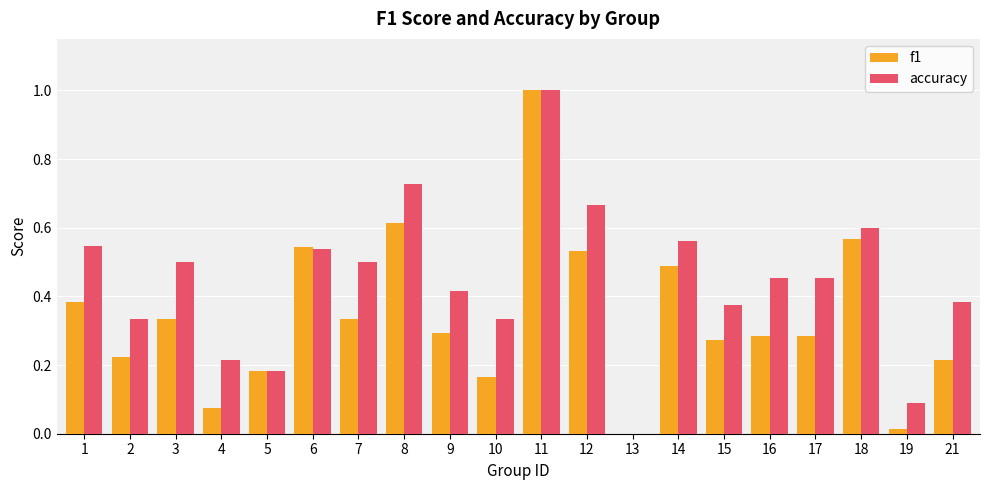

Between 4 and 19, which series saw the biggest shift?

accuracy